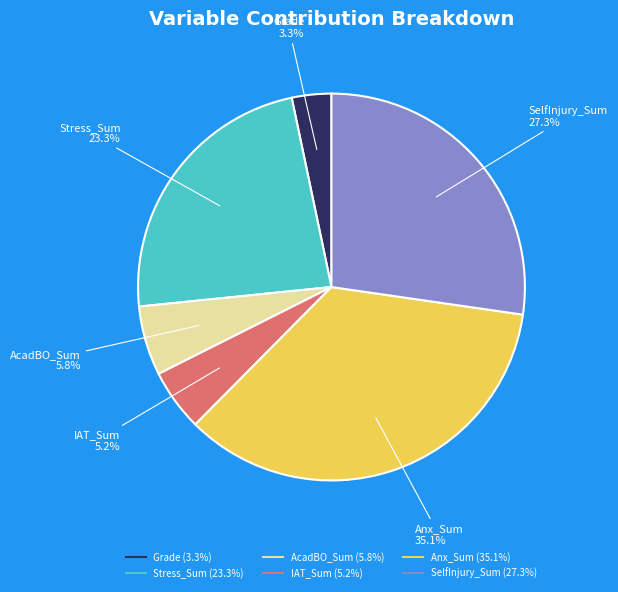

Which category has the smallest portion of the pie?

Grade